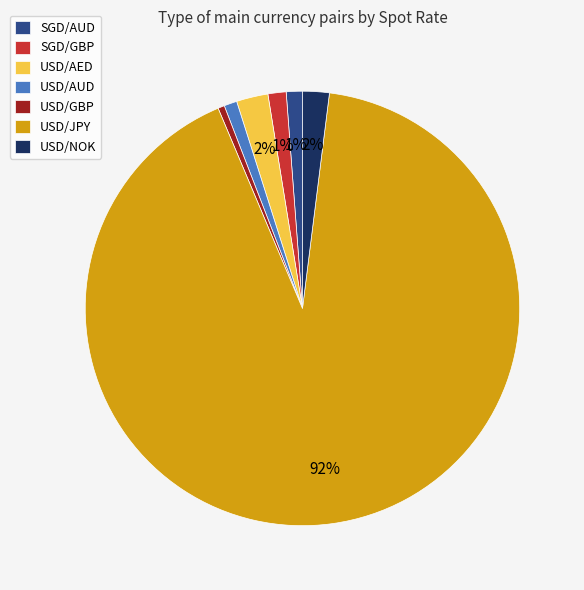

Does USD/JPY account for over 50% of the chart?

Yes